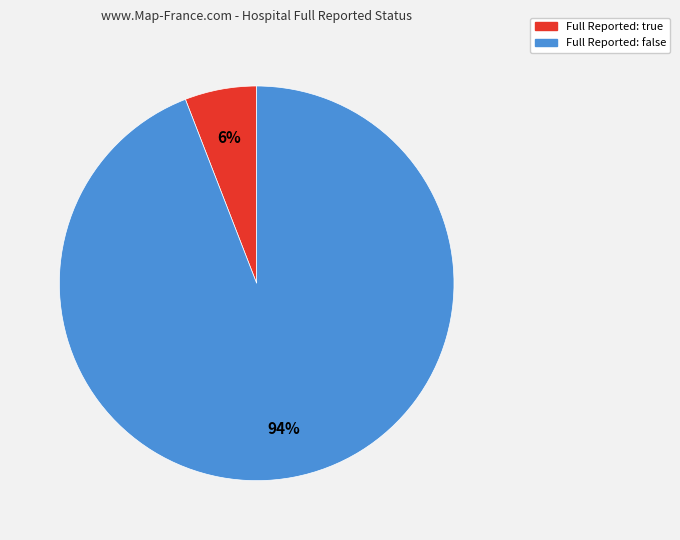

Does any single category account for the majority?

Yes